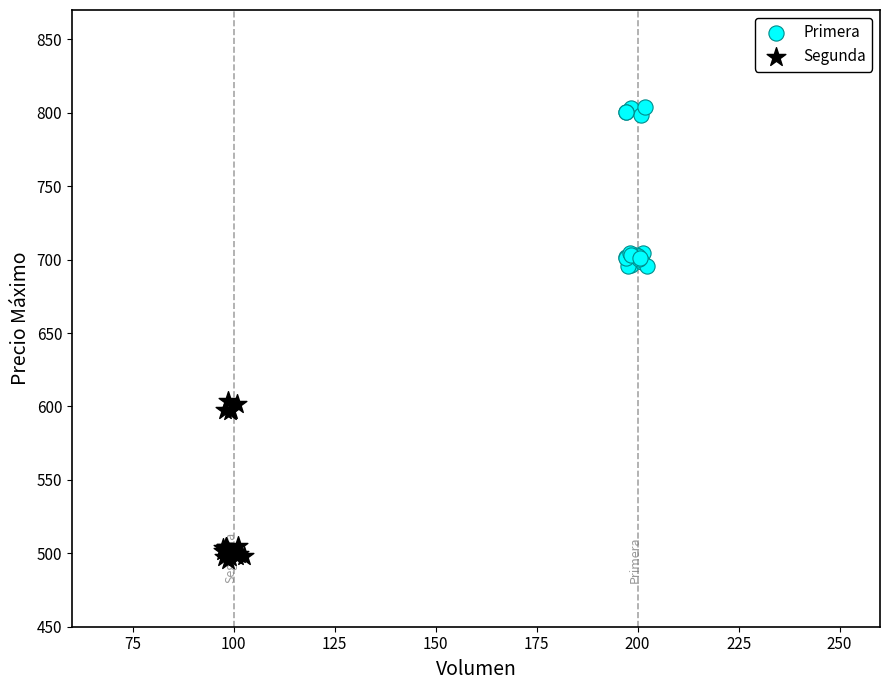

What are all the series names shown in the legend?

Primera, Segunda